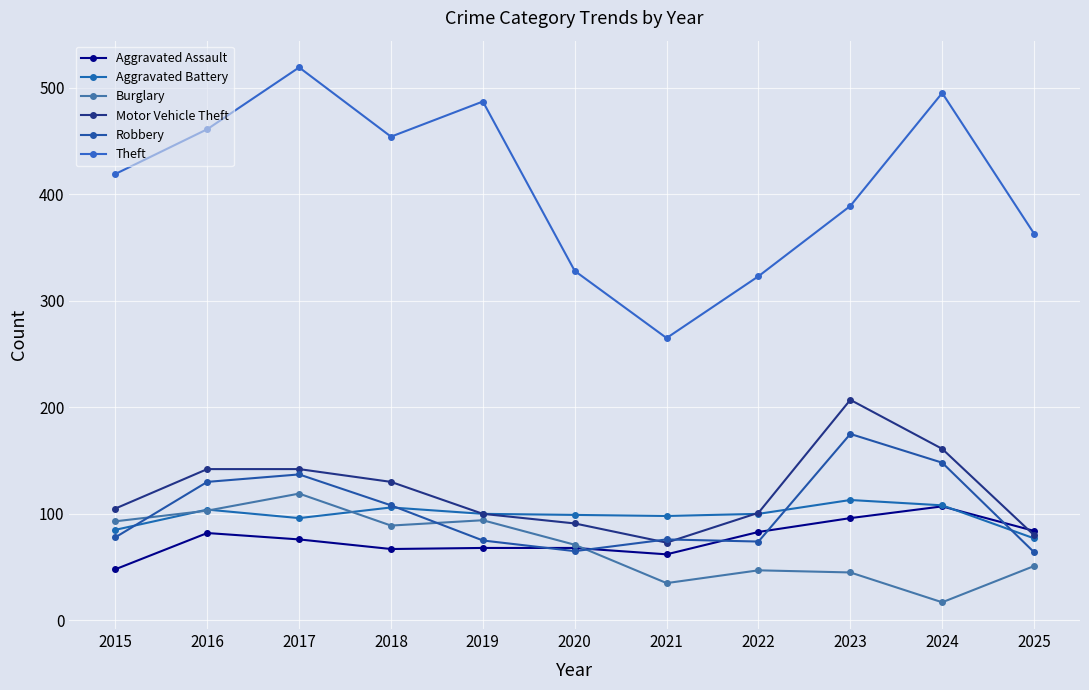

Reading left to right, list all the values displayed in this chart.

Aggravated Assault: 2015=48	2016=82	2017=76	2018=67	2019=68	2020=68	2021=62	2022=83	2023=96	2024=107	2025=84
Aggravated Battery: 2015=85	2016=104	2017=96	2018=106	2019=100	2020=99	2021=98	2022=100	2023=113	2024=108	2025=77
Burglary: 2015=93	2016=103	2017=119	2018=89	2019=94	2020=71	2021=35	2022=47	2023=45	2024=17	2025=51
Motor Vehicle Theft: 2015=105	2016=142	2017=142	2018=130	2019=100	2020=91	2021=73	2022=101	2023=207	2024=161	2025=80
Robbery: 2015=78	2016=130	2017=137	2018=108	2019=75	2020=65	2021=76	2022=74	2023=175	2024=148	2025=64
Theft: 2015=419	2016=461	2017=519	2018=454	2019=487	2020=328	2021=265	2022=323	2023=389	2024=495	2025=363